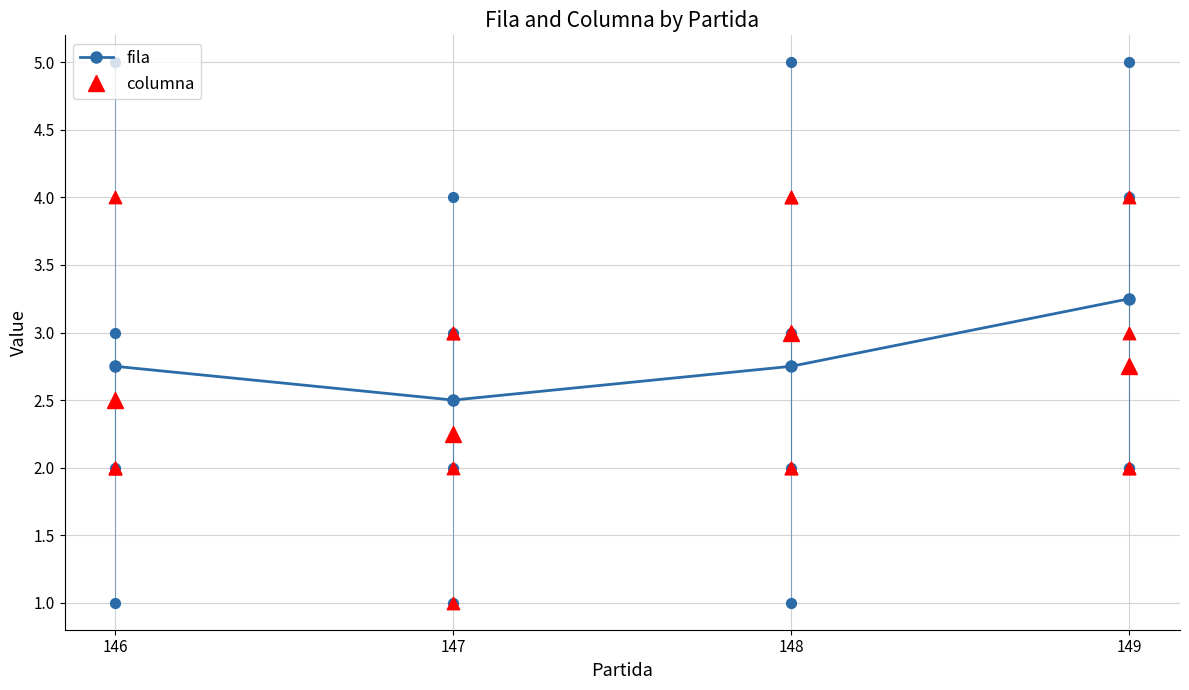

What are all the series names shown in the legend?

fila, columna